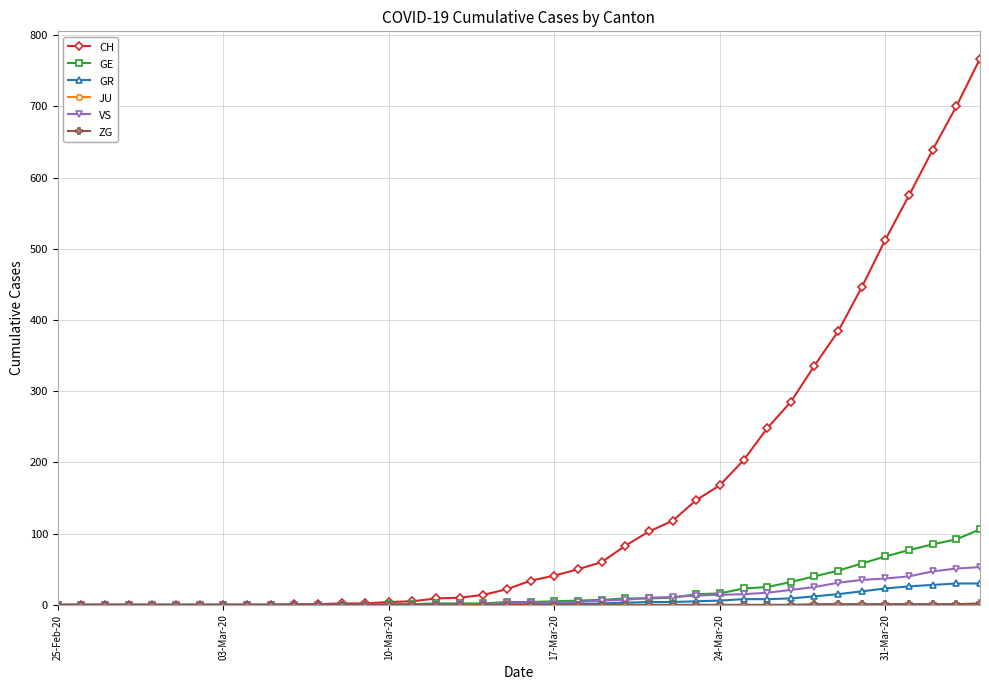

Which series has the widest spread of values?

CH